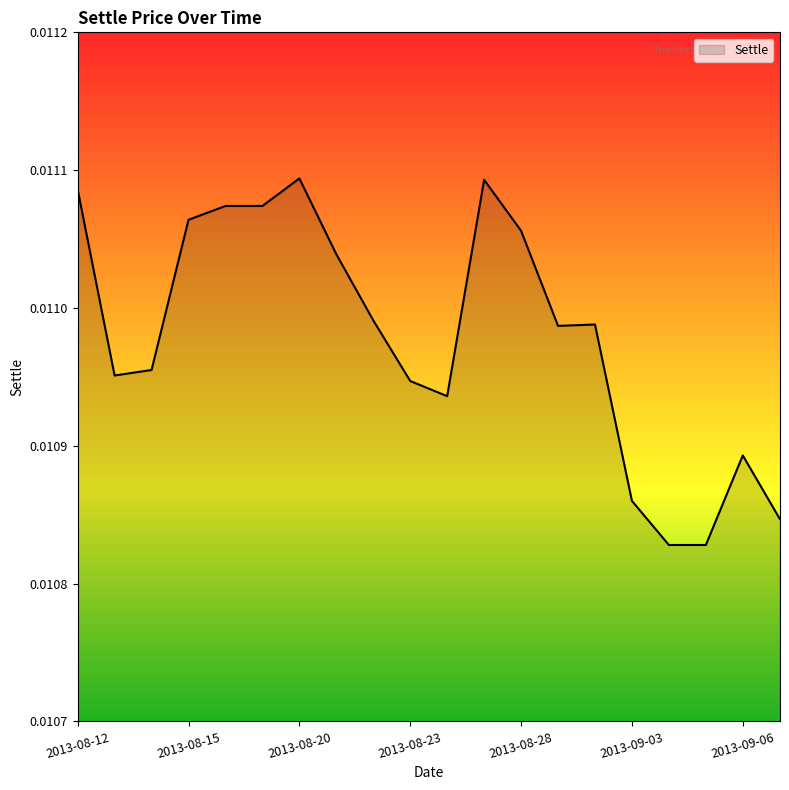

What is the label of the 9th point from the right?

2013-08-27